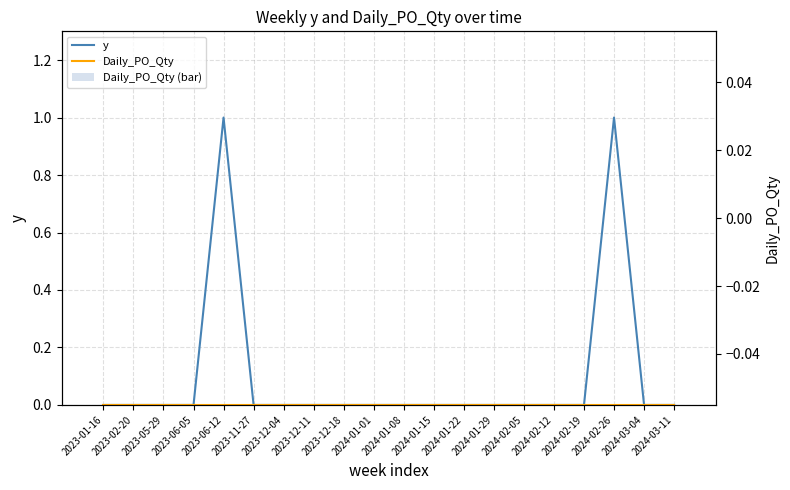

Reading left to right, what are all the values shown in this chart?

y: 0	0	0	0	1	0	0	0	0	0	0	0	0	0	0	0	0	1	0	0
Daily_PO_Qty: 0	0	0	0	0	0	0	0	0	0	0	0	0	0	0	0	0	0	0	0
Daily_PO_Qty (bar): 0	0	0	0	0	0	0	0	0	0	0	0	0	0	0	0	0	0	0	0